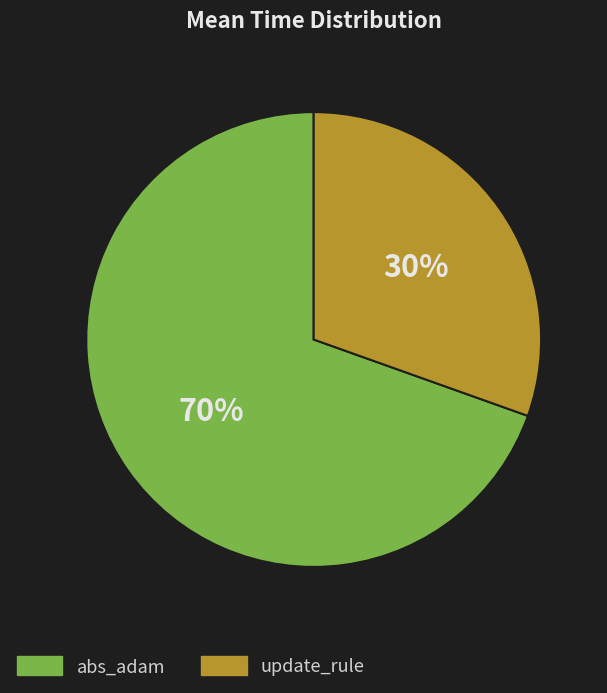

What is the largest slice in the pie chart?

abs_adam